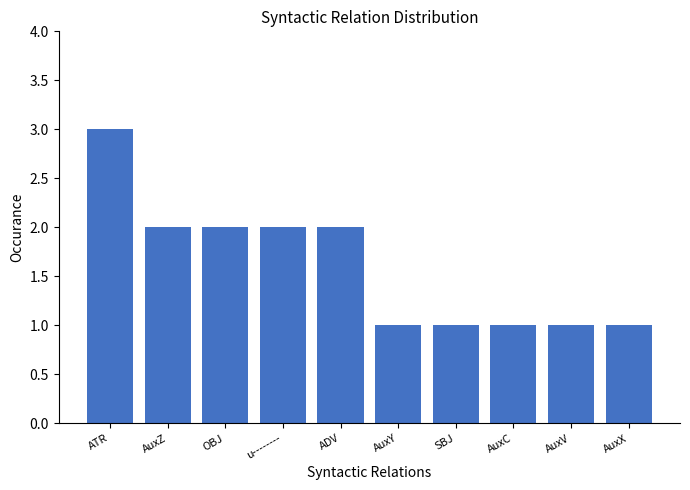

How many data points does each series have?

10